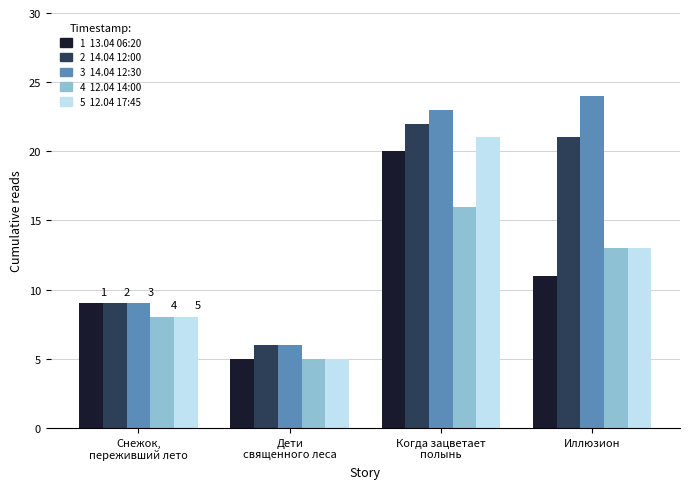

What is the difference between the highest and lowest values at Иллюзион?

13